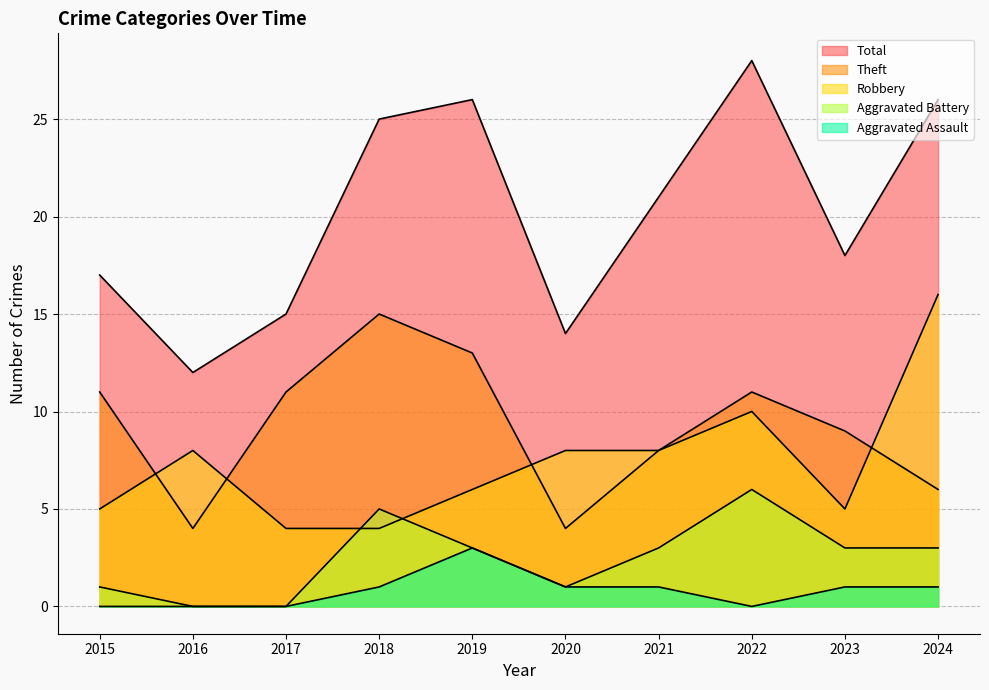

What is the total value across all series at 2022?

55